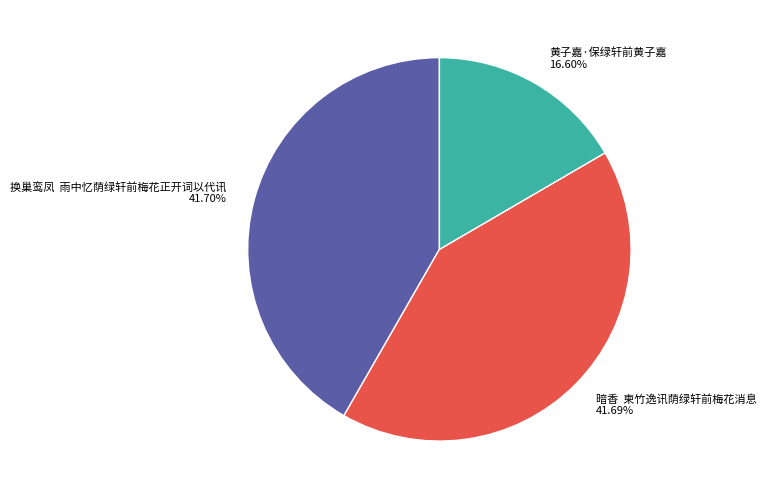

Does any single category account for the majority?

No